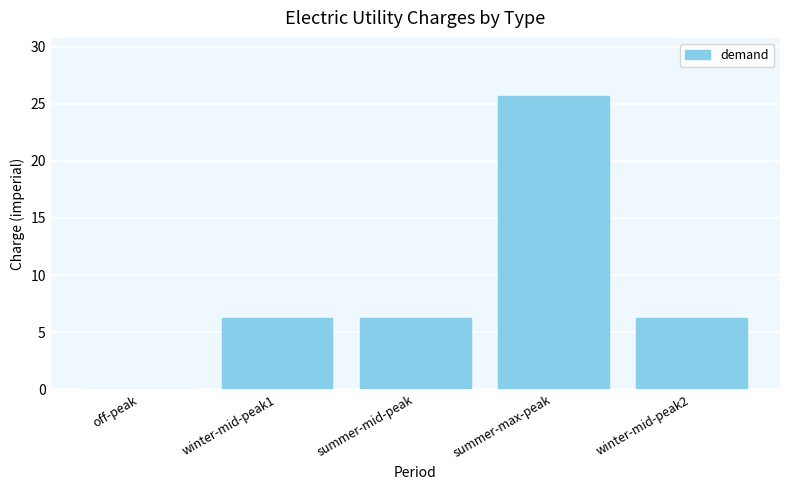

Read the value at winter-mid-peak1.

6.3